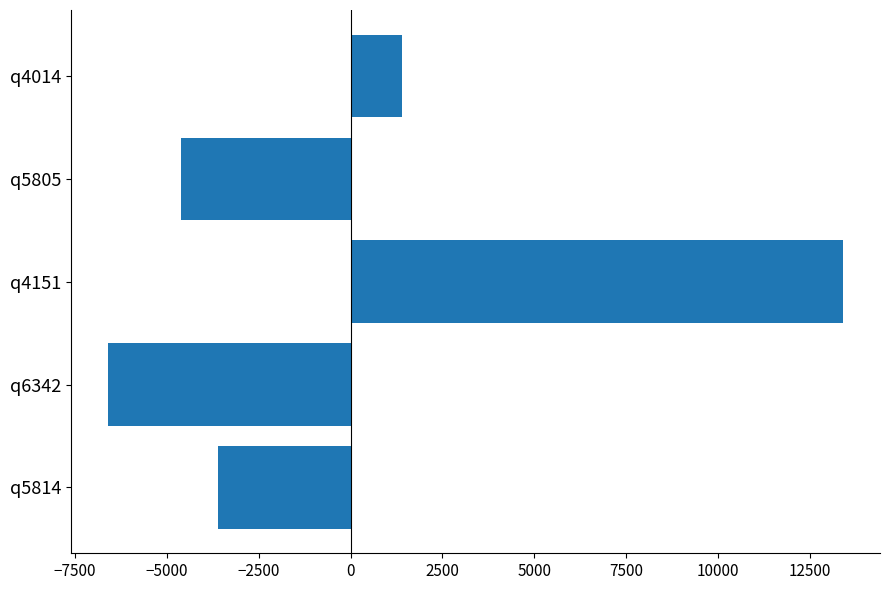

What is the difference between the values at q4151 and q6342?

20000